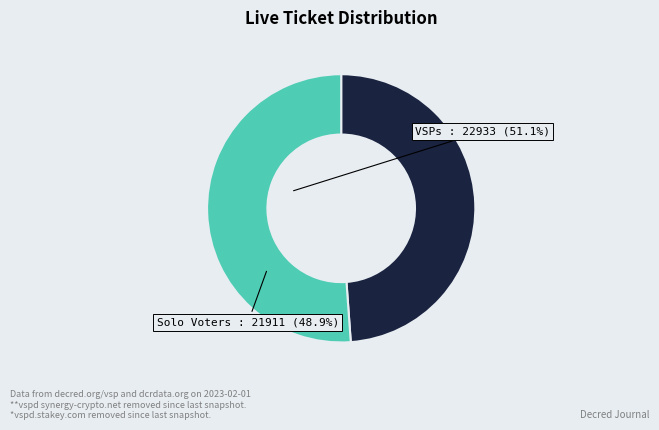

Is there any slice that represents more than half of the pie?

Yes